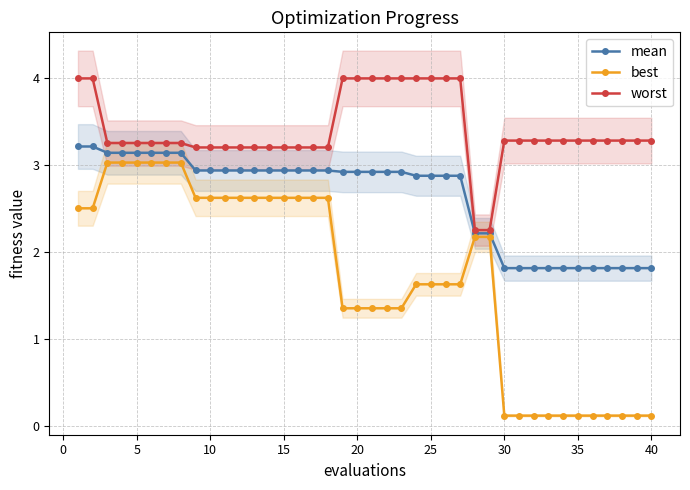

The value of mean at 5 is 3.1. True or false?

True